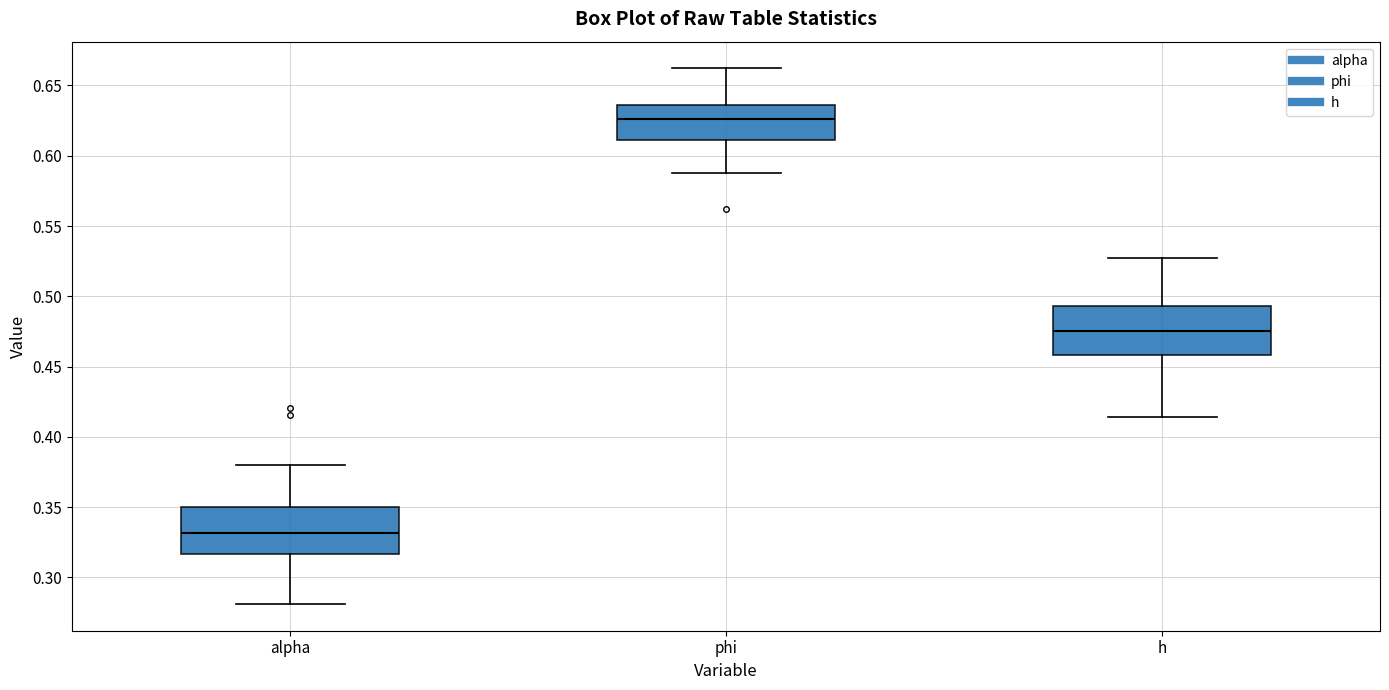

Which box has the lowest median line?

alpha